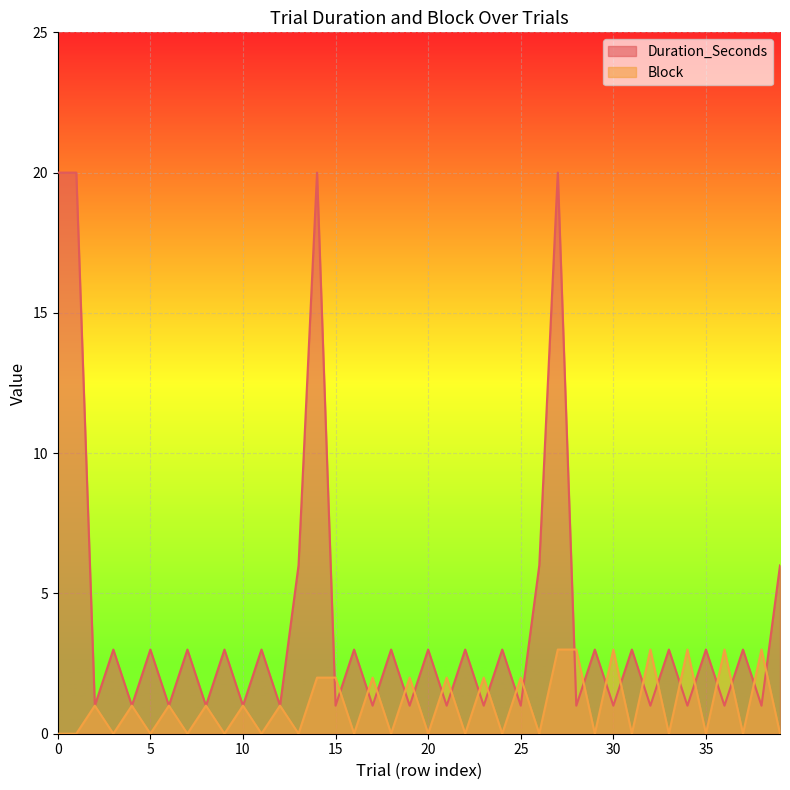

How many lines are shown in the chart?

2